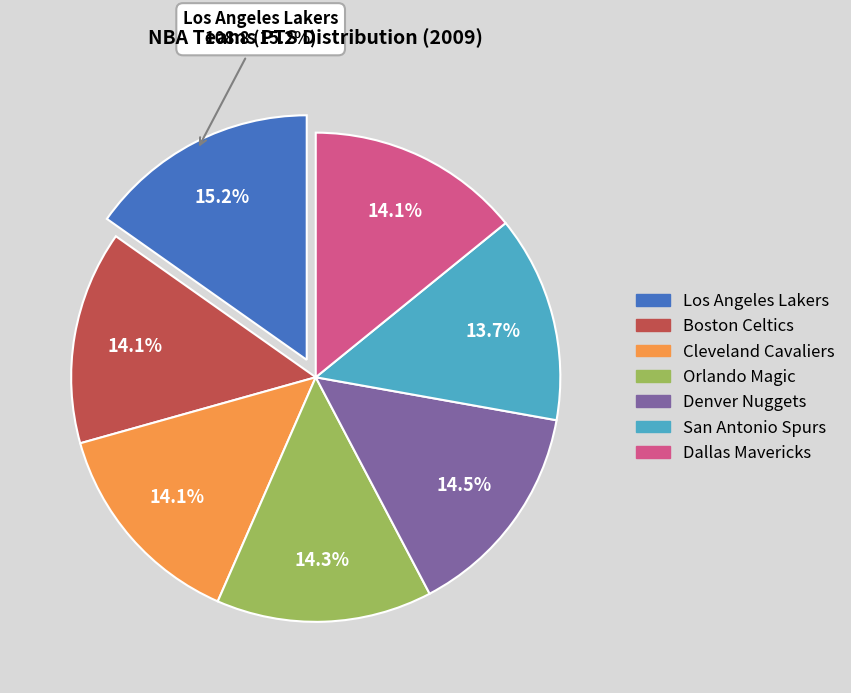

Is there a majority slice in this chart?

No